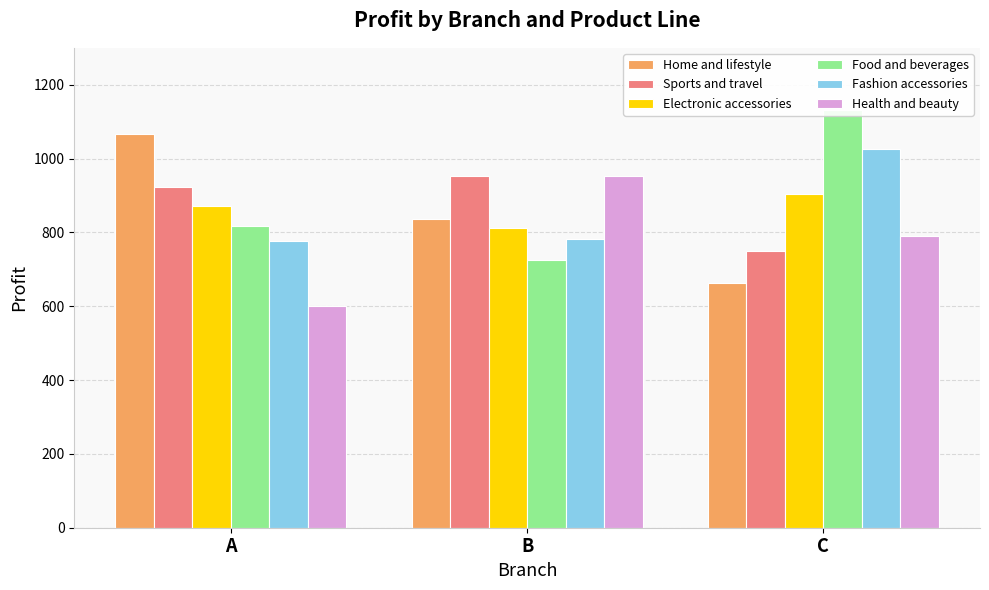

At A, list the series in order from largest to smallest.

Home and lifestyle, Sports and travel, Electronic accessories, Food and beverages, Fashion accessories, Health and beauty